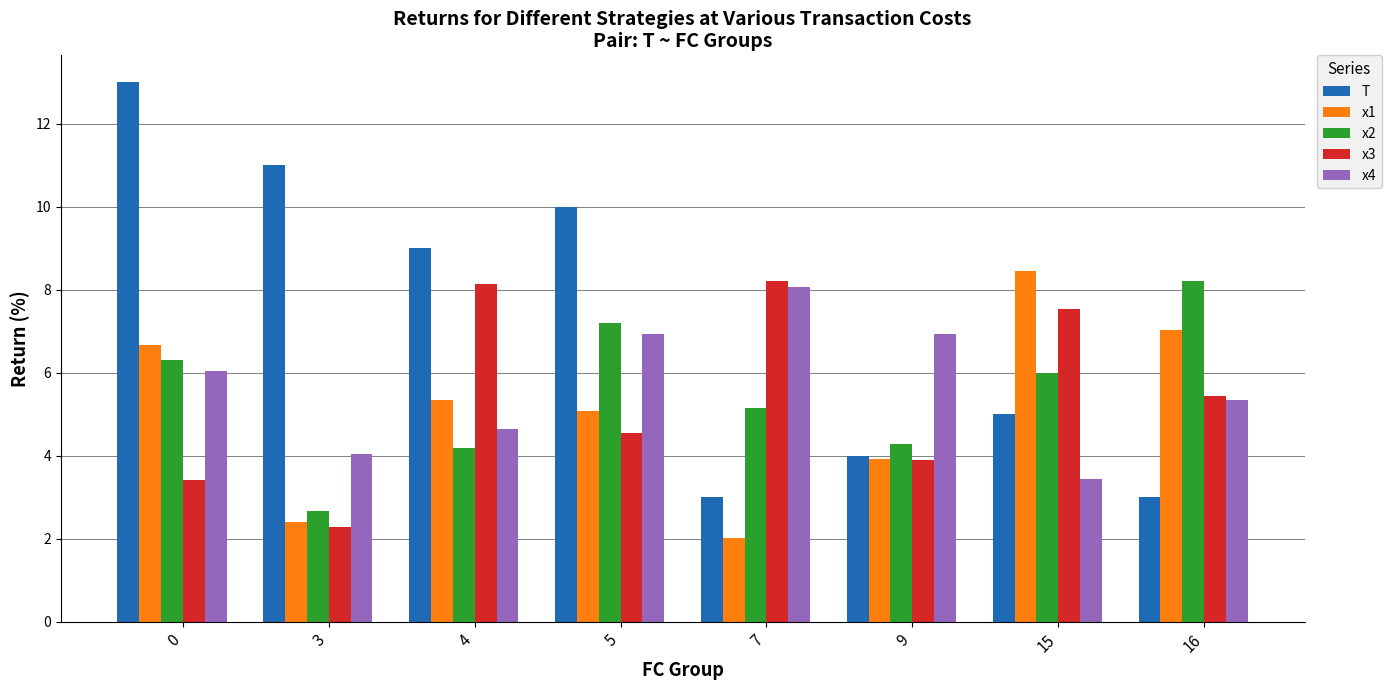

Which series has the largest total across all categories?

T